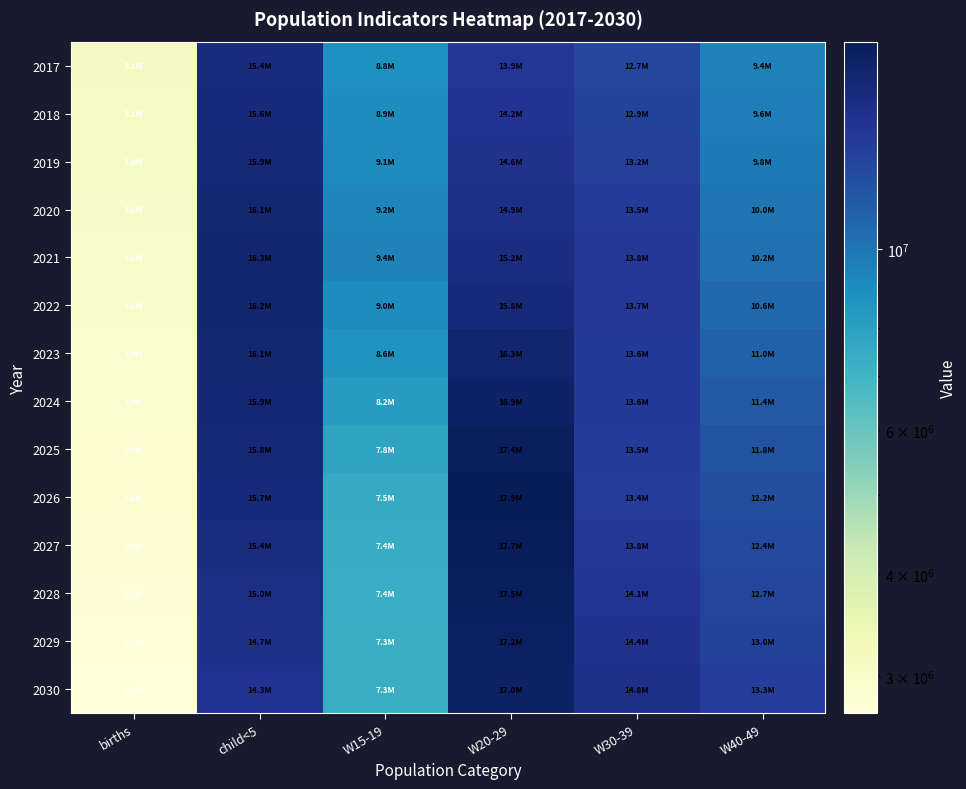

At which category does the chart reach its minimum across all series?

births